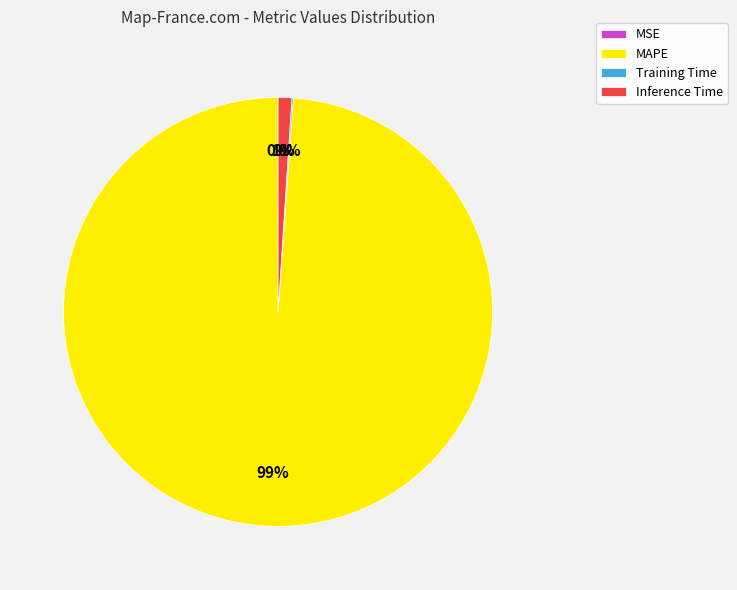

Is there any slice that represents more than half of the pie?

Yes